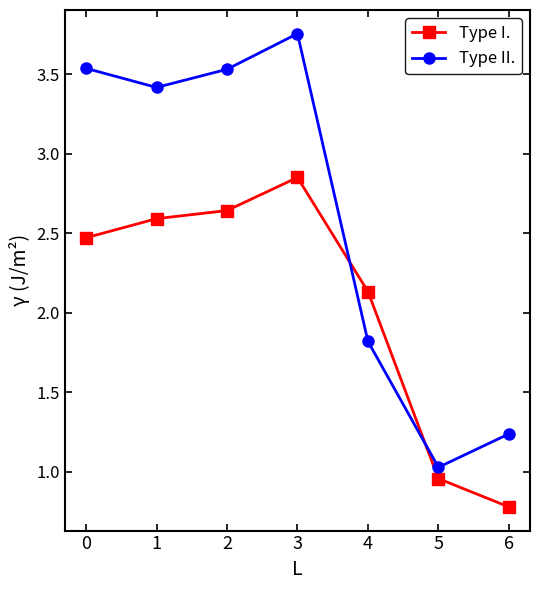

Where do Type I. and Type II. first cross each other?

3 and 4